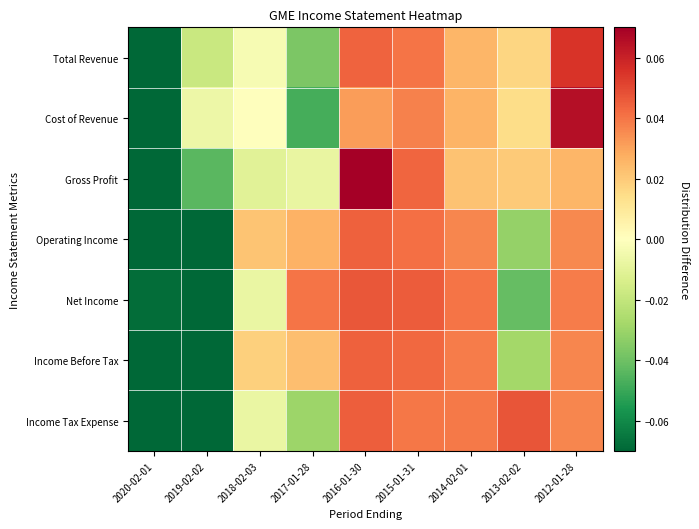

Reading left to right, extract all data points from this chart.

Total Revenue: 2020-02-01=-0.1	2019-02-02=-0.0	2018-02-03=-0.0	2017-01-28=-0.0	2016-01-30=0.0	2015-01-31=0.0	2014-02-01=0.0	2013-02-02=0.0	2012-01-28=0.1
Cost of Revenue: 2020-02-01=-0.1	2019-02-02=-0.0	2018-02-03=0.0	2017-01-28=-0.0	2016-01-30=0.0	2015-01-31=0.0	2014-02-01=0.0	2013-02-02=0.0	2012-01-28=0.1
Gross Profit: 2020-02-01=-0.1	2019-02-02=-0.0	2018-02-03=-0.0	2017-01-28=-0.0	2016-01-30=0.1	2015-01-31=0.0	2014-02-01=0.0	2013-02-02=0.0	2012-01-28=0.0
Operating Income: 2020-02-01=-0.1	2019-02-02=-0.1	2018-02-03=0.0	2017-01-28=0.0	2016-01-30=0.0	2015-01-31=0.0	2014-02-01=0.0	2013-02-02=-0.0	2012-01-28=0.0
Net Income: 2020-02-01=-0.1	2019-02-02=-0.1	2018-02-03=-0.0	2017-01-28=0.0	2016-01-30=0.0	2015-01-31=0.0	2014-02-01=0.0	2013-02-02=-0.0	2012-01-28=0.0
Income Before Tax: 2020-02-01=-0.1	2019-02-02=-0.1	2018-02-03=0.0	2017-01-28=0.0	2016-01-30=0.0	2015-01-31=0.0	2014-02-01=0.0	2013-02-02=-0.0	2012-01-28=0.0
Income Tax Expense: 2020-02-01=-0.1	2019-02-02=-0.1	2018-02-03=-0.0	2017-01-28=-0.0	2016-01-30=0.0	2015-01-31=0.0	2014-02-01=0.0	2013-02-02=0.0	2012-01-28=0.0